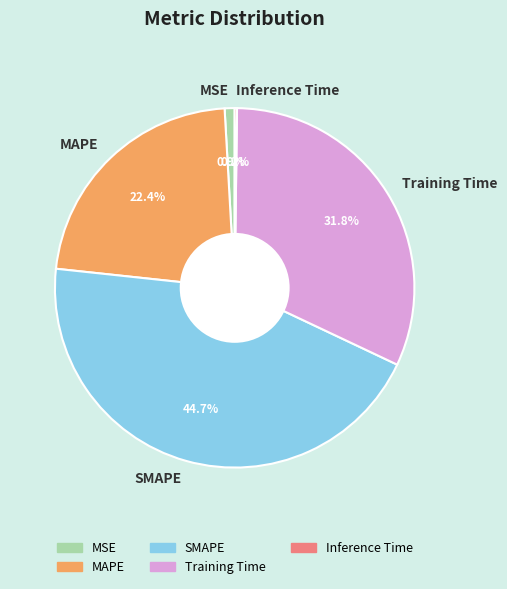

The SMAPE slice represents 45% of the pie. True or false?

True